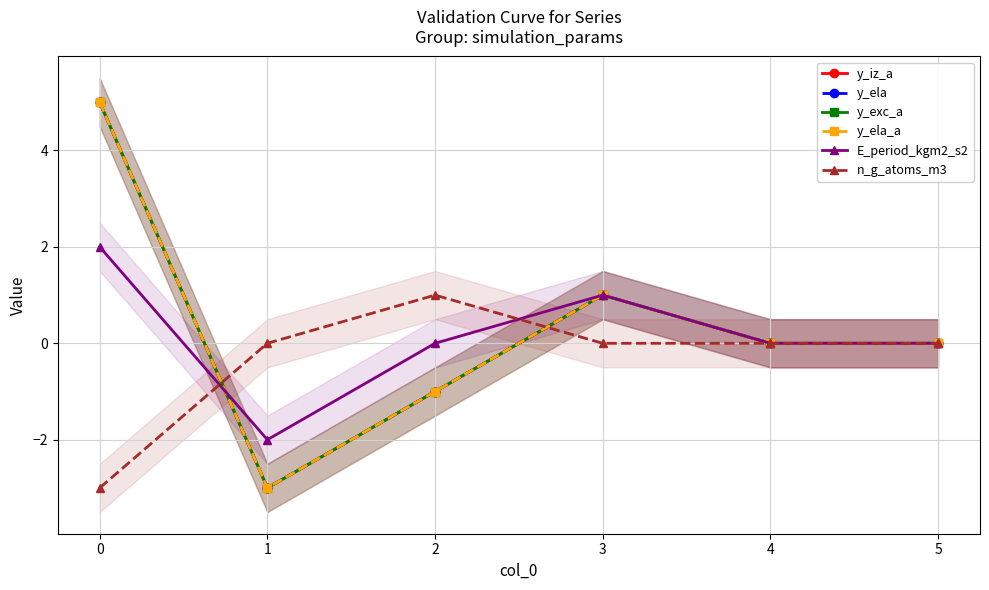

What are all the series names shown in the legend?

y_iz_a, y_ela, y_exc_a, y_ela_a, E_period_kgm2_s2, n_g_atoms_m3